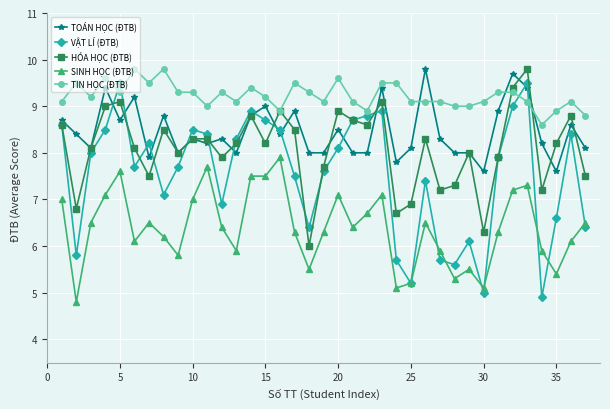

Reading right to left, list all the values displayed in this chart.

TOÁN HỌC (ĐTB): 8.1	8.6	7.6	8.2	9.4	9.7	8.9	7.6	8.0	8.0	8.3	9.8	8.1	7.8	9.4	8.0	8.0	8.5	8.0	8.0	8.9	8.4	9.0	8.8	8.0	8.3	8.2	8.3	8.0	8.8	7.9	9.2	8.7	9.4	8.1	8.4	8.7
VẬT LÍ (ĐTB): 6.4	8.4	6.6	4.9	9.5	9.0	7.9	5.0	6.1	5.6	5.7	7.4	5.2	5.7	8.9	8.8	8.7	8.1	7.6	6.4	7.5	8.5	8.7	8.9	8.3	6.9	8.4	8.5	7.7	7.1	8.2	7.7	9.5	8.5	8.0	5.8	8.6
HÓA HỌC (ĐTB): 7.5	8.8	8.2	7.2	9.8	9.4	7.9	6.3	8.0	7.3	7.2	8.3	6.9	6.7	9.1	8.6	8.7	8.9	7.7	6.0	8.5	8.9	8.2	8.8	8.2	7.9	8.3	8.3	8.0	8.5	7.5	8.1	9.1	9.0	8.1	6.8	8.6
SINH HỌC (ĐTB): 6.5	6.1	5.4	5.9	7.3	7.2	6.3	5.1	5.5	5.3	5.9	6.5	5.2	5.1	7.1	6.7	6.4	7.1	6.3	5.5	6.3	7.9	7.5	7.5	5.9	6.4	7.7	7.0	5.8	6.2	6.5	6.1	7.6	7.1	6.5	4.8	7.0
TIN HỌC (ĐTB): 8.8	9.1	8.9	8.6	9.1	9.3	9.3	9.1	9.0	9.0	9.1	9.1	9.1	9.5	9.5	8.9	9.1	9.6	9.1	9.3	9.5	8.9	9.2	9.4	9.1	9.3	9.0	9.3	9.3	9.8	9.5	9.8	9.3	9.6	9.2	9.5	9.1